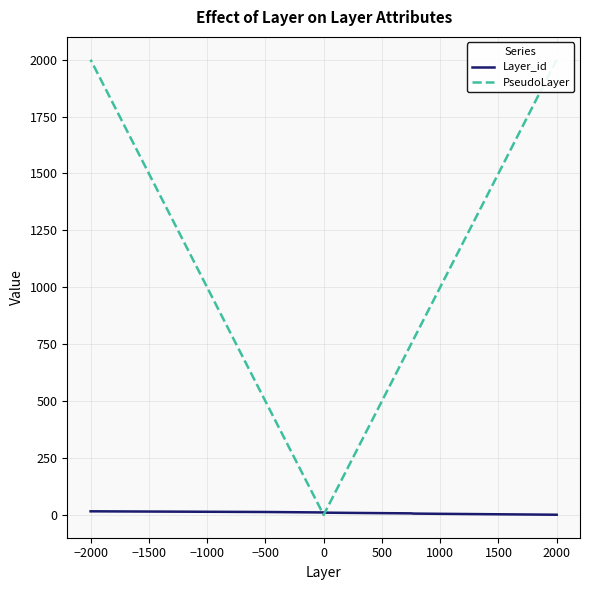

Rank the series by their average value, from highest to lowest.

PseudoLayer, Layer_id